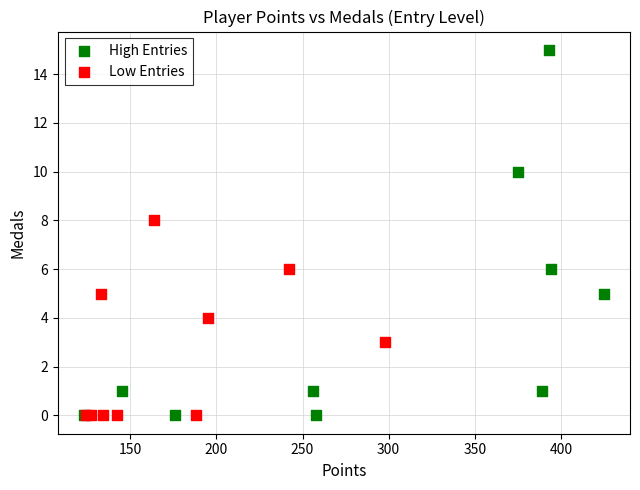

Which series has the widest spread of Y values?

High Entries